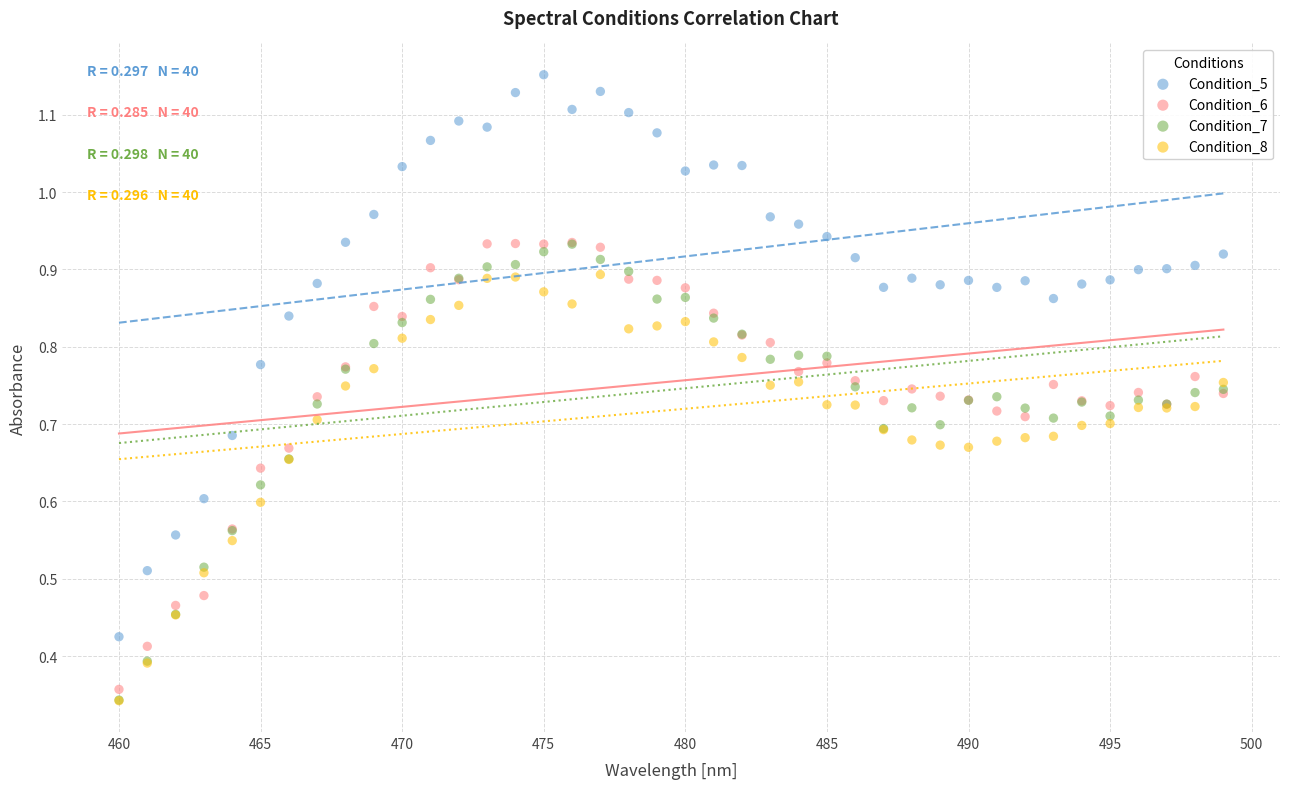

Which series reaches the maximum Y coordinate?

Condition_5